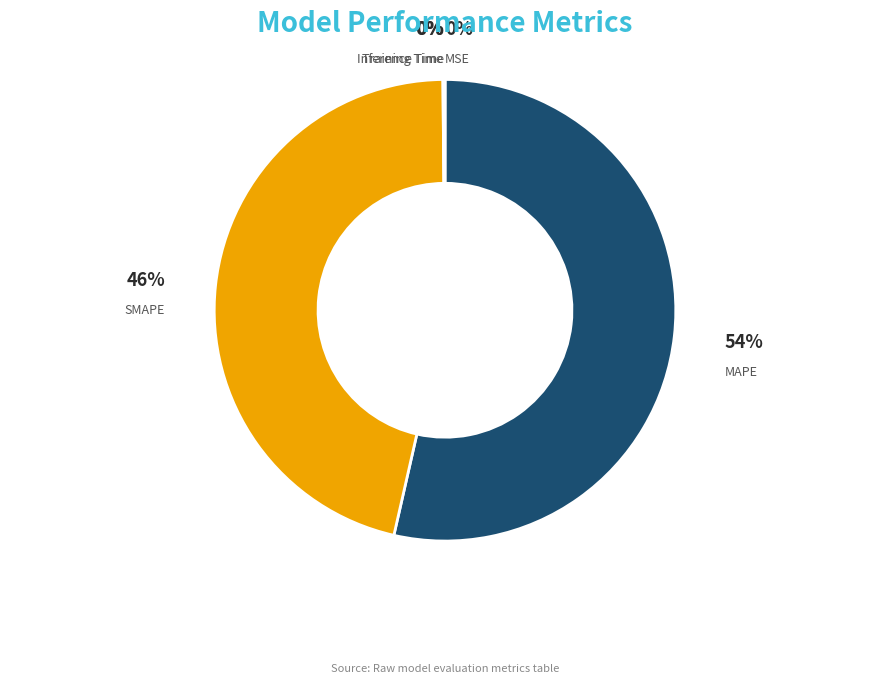

Is there any slice that represents more than half of the pie?

Yes